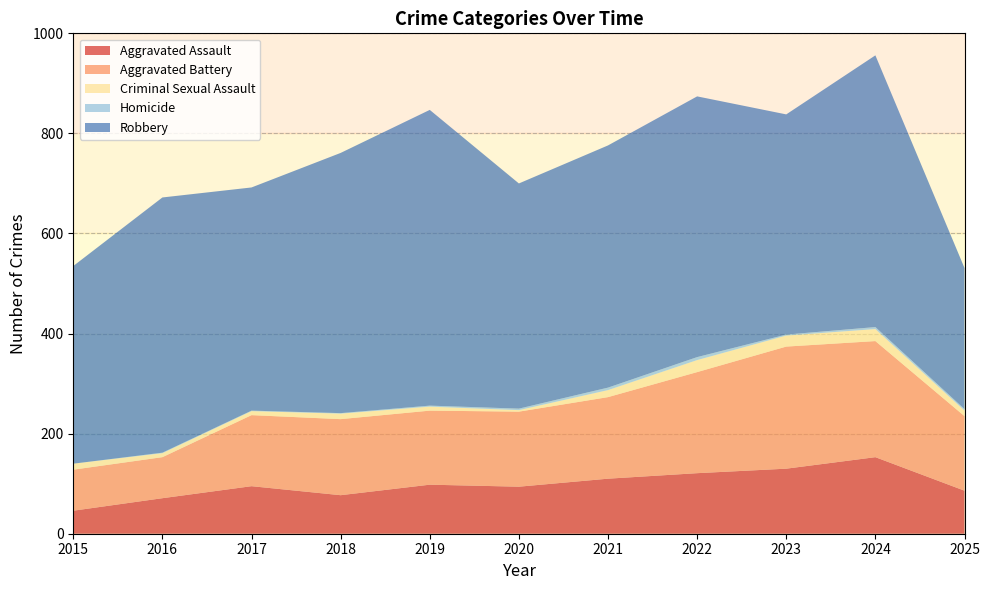

Reading left to right, extract all data points from this chart.

Aggravated Assault: 2015=46	2016=71	2017=95	2018=77	2019=98	2020=94	2021=110	2022=121	2023=130	2024=153	2025=86
Aggravated Battery: 2015=82	2016=82	2017=142	2018=152	2019=148	2020=150	2021=163	2022=202	2023=244	2024=232	2025=149
Criminal Sexual Assault: 2015=12	2016=8	2017=8	2018=11	2019=8	2020=3	2021=14	2022=24	2023=22	2024=24	2025=11
Homicide: 2015=0	2016=1	2017=1	2018=1	2019=2	2020=3	2021=5	2022=6	2023=2	2024=4	2025=3
Robbery: 2015=395	2016=510	2017=446	2018=520	2019=591	2020=450	2021=484	2022=521	2023=440	2024=543	2025=282